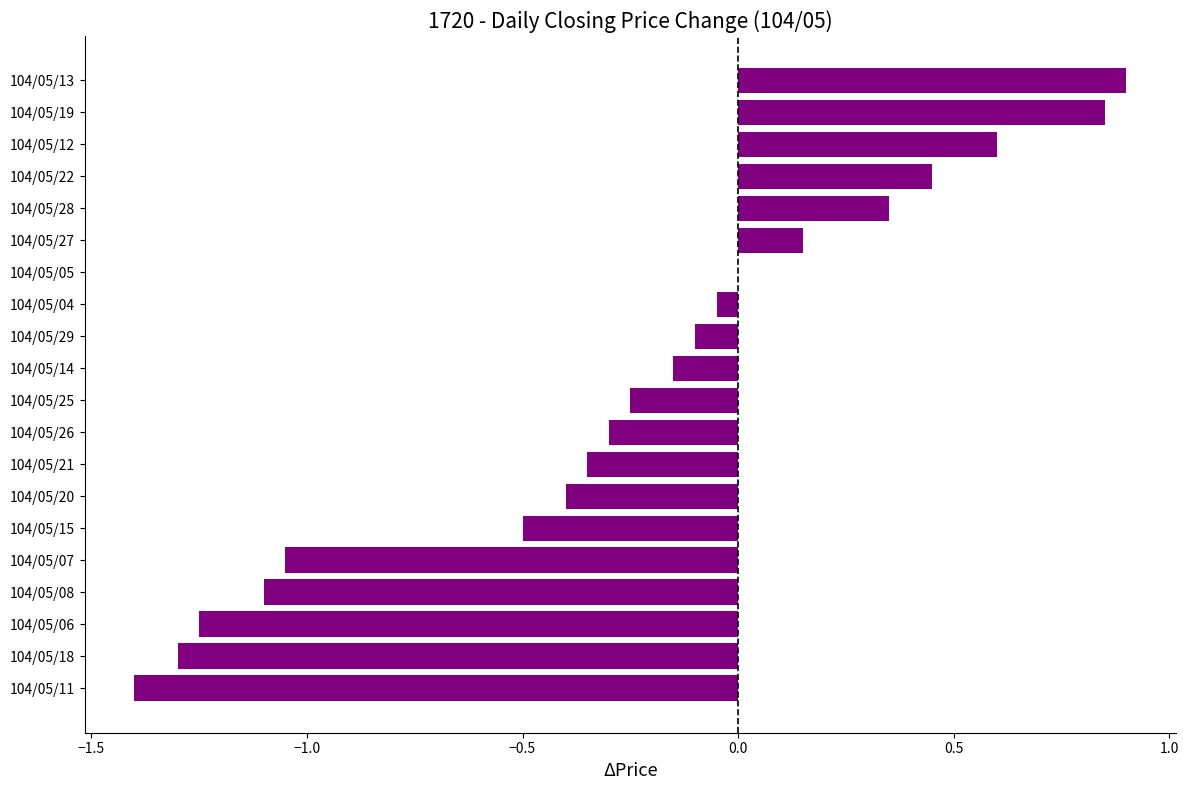

Is it true that the value at 104/05/28 is 0.5?

False